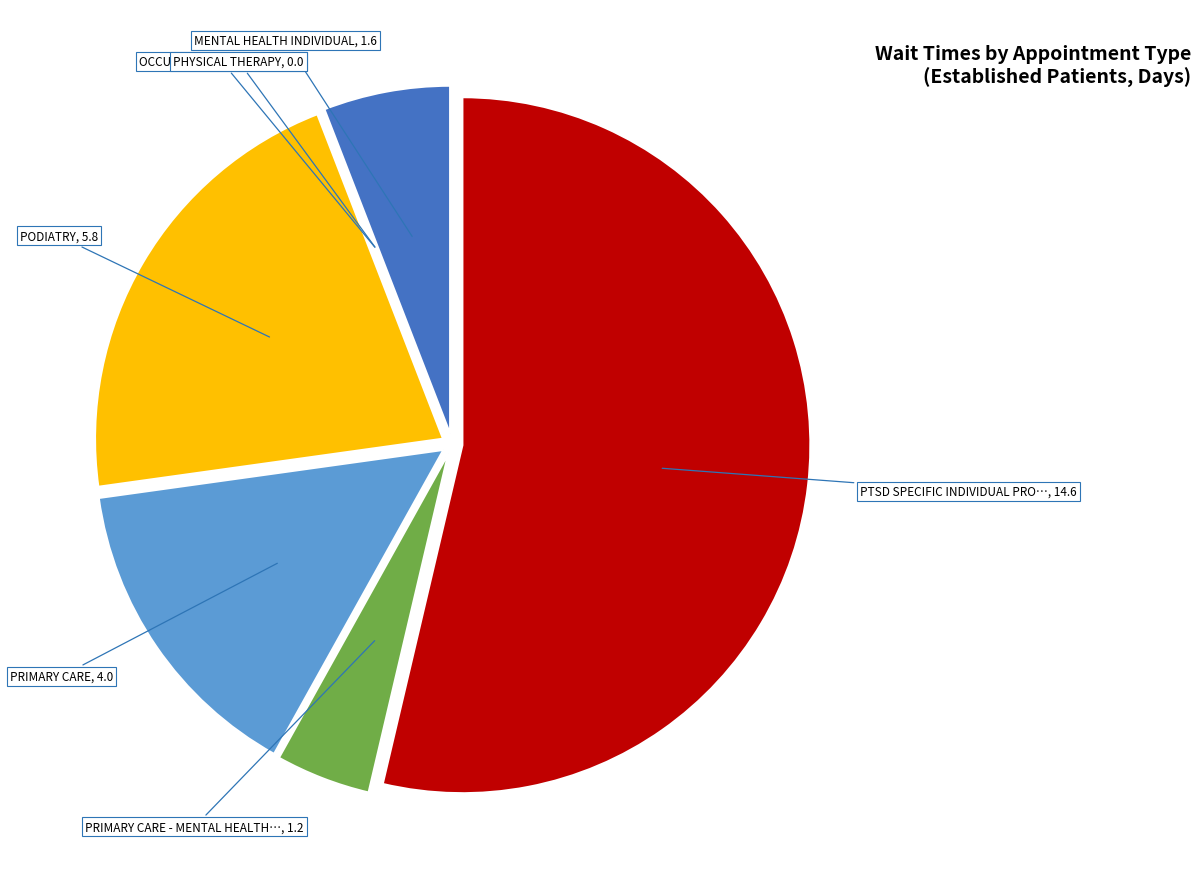

Is there any slice that represents more than half of the pie?

Yes